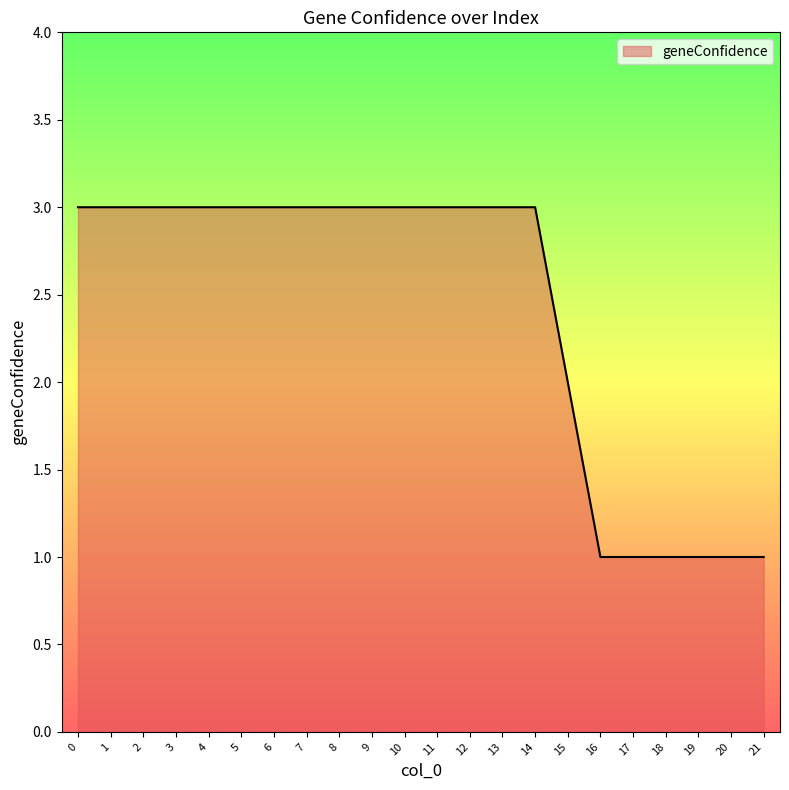

The value at 14 is 2. True or false?

False